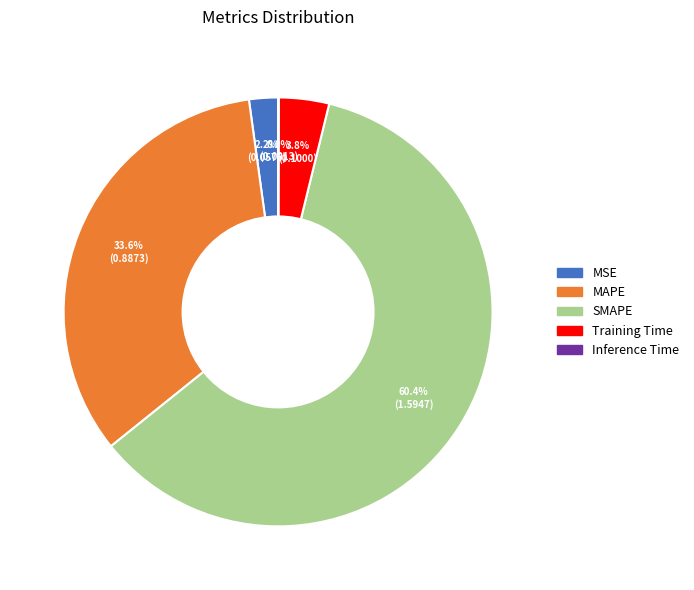

Does SMAPE represent more than half of the total?

Yes